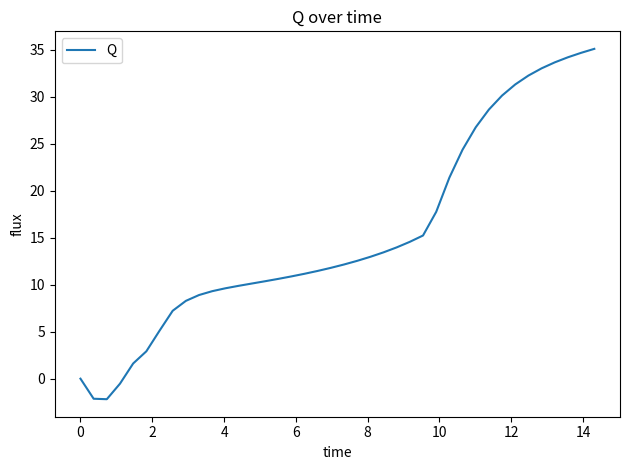

What is the difference between the second highest and second lowest values?

36.8